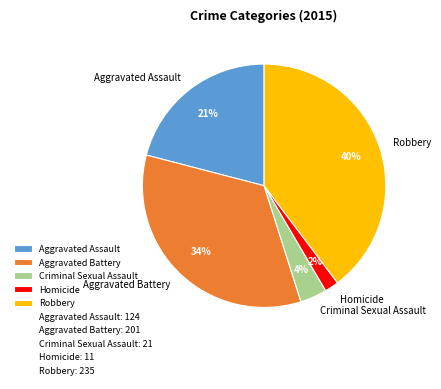

True or false: Aggravated Assault accounts for 7% of the total.

False